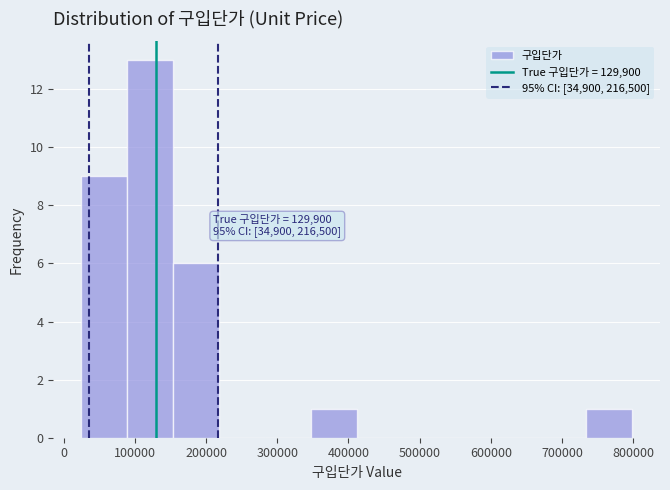

Over which range of the x-axis is the bar tallest?

90000 to 150000